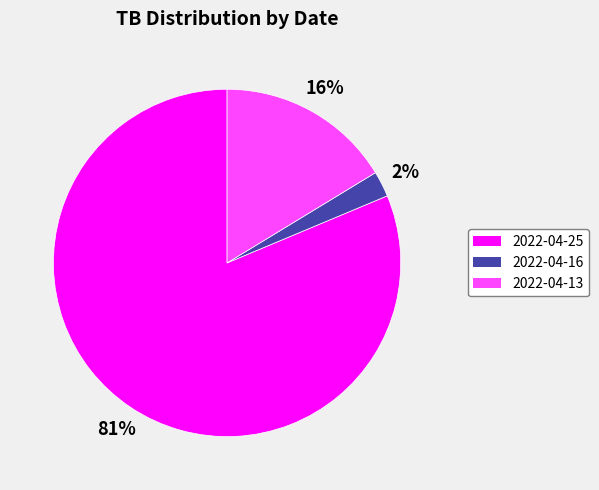

Which category accounts for the majority?

2022-04-25